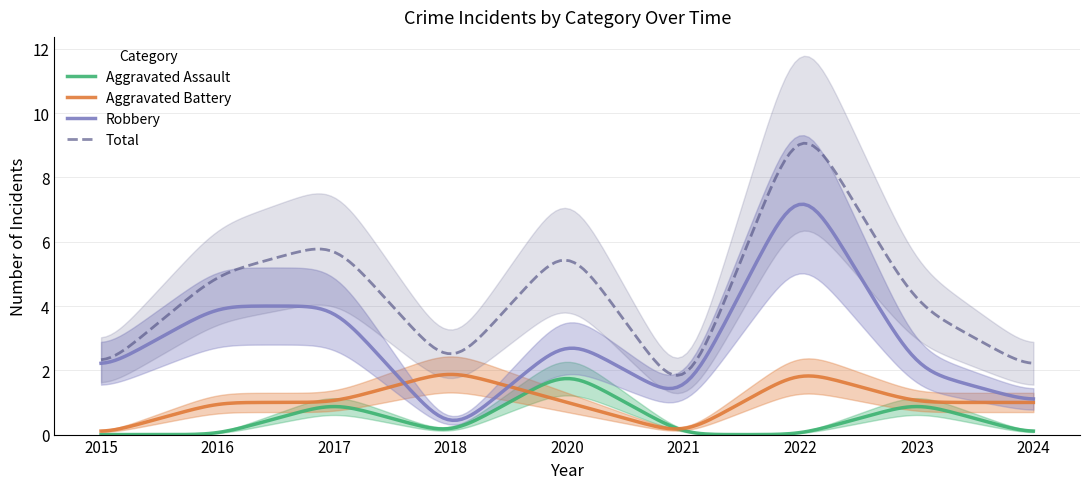

In Total, how many points are lower than both neighbors (excluding endpoints)?

2